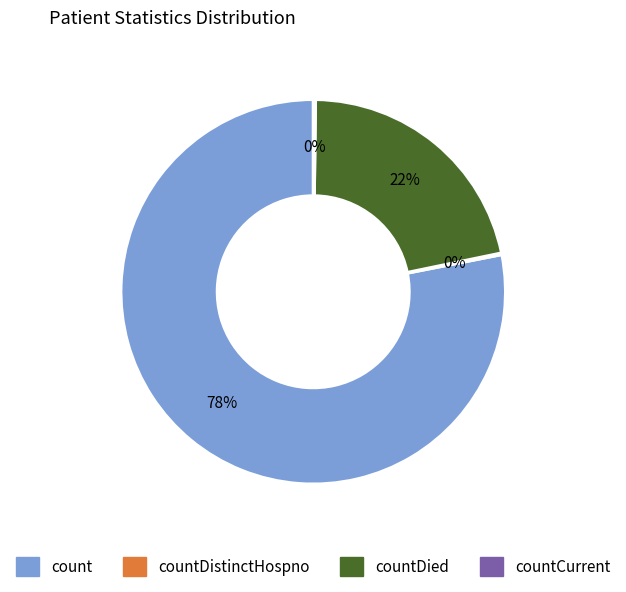

To the nearest percent, what is the average slice percentage?

25%